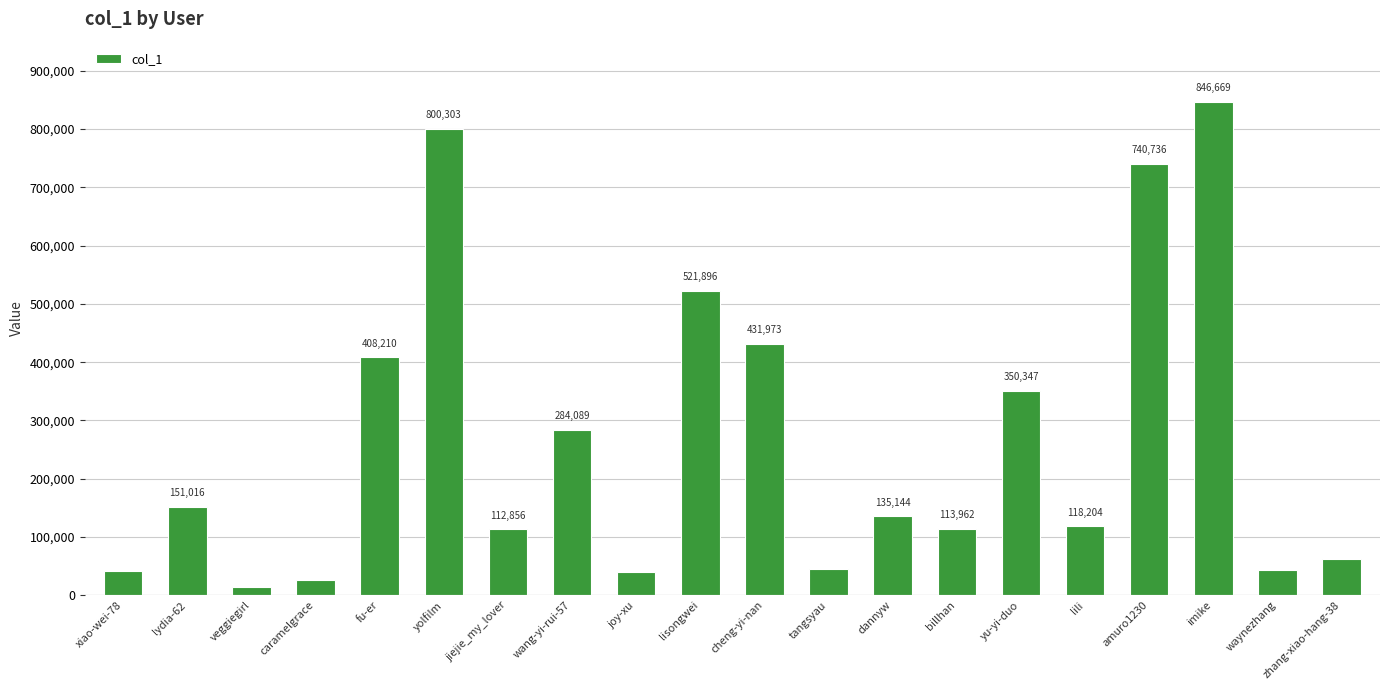

What is the change in value from cheng-yi-nan to yu-yi-duo?

-81626